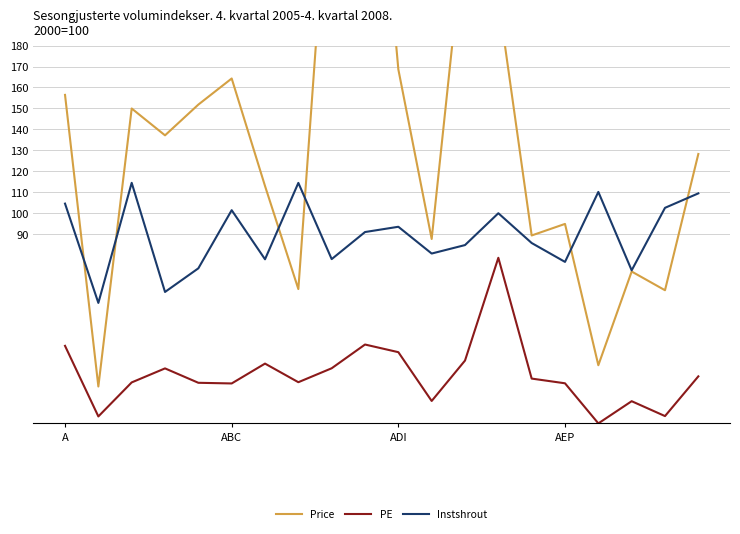

The value of PE at 12 is 6.5. True or false?

False